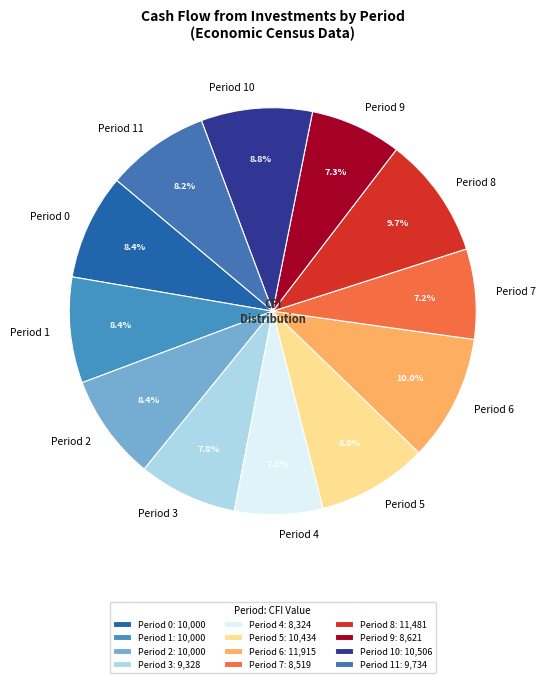

How many segments does this pie chart have?

12